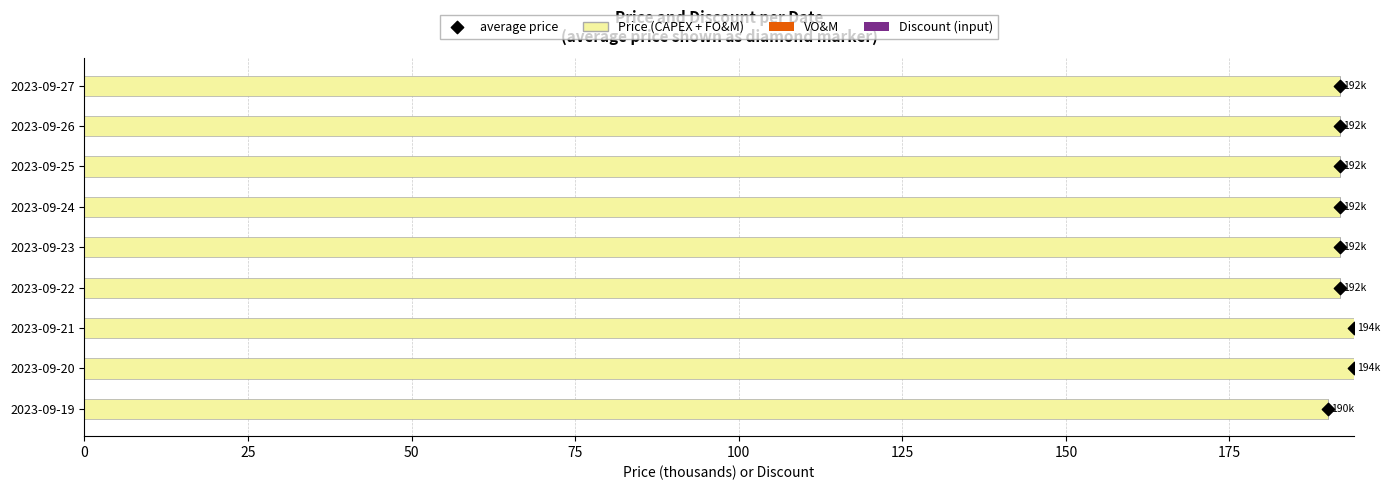

Is the value of Discount (input) at 175 greater than the value of VO&M at 75?

No